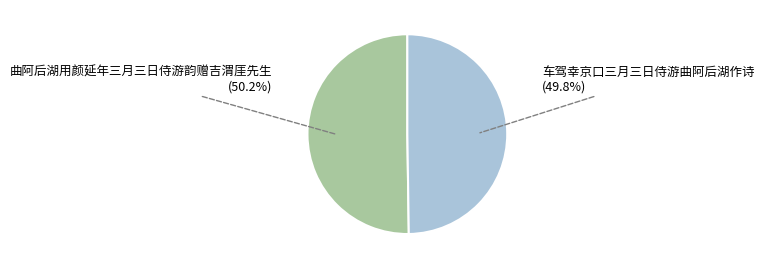

True or false: 曲阿后湖用颜延年三月三日侍游韵赠吉渭厓先生 accounts for 40% of the total.

False